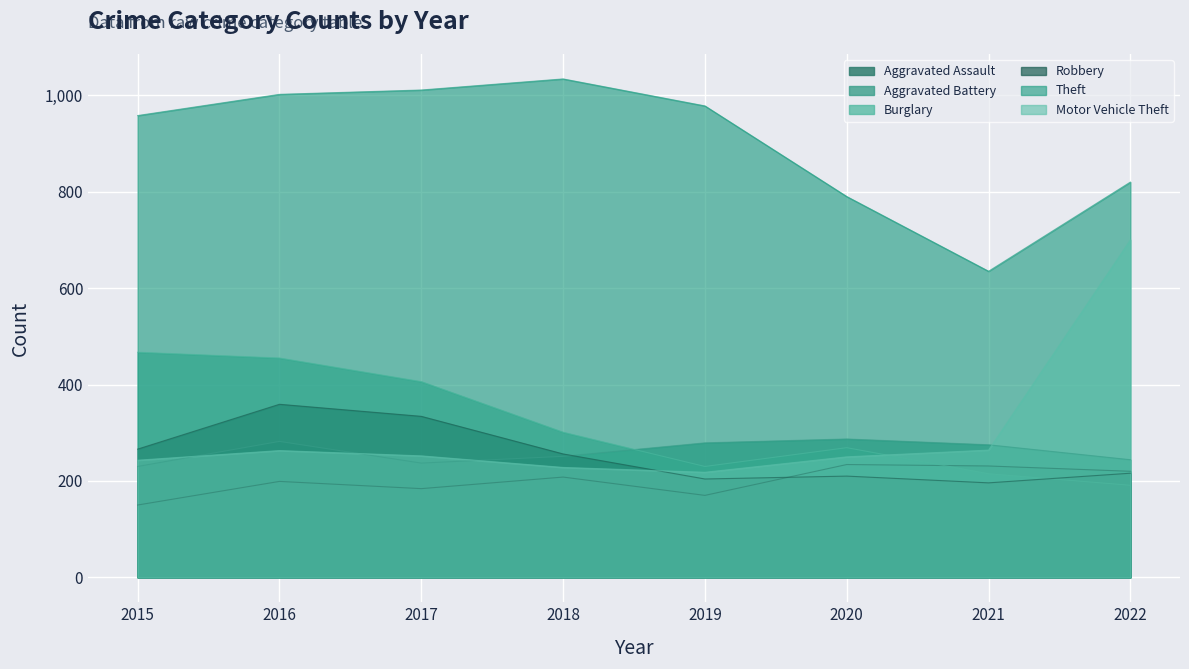

The Motor Vehicle Theft series shows 450 at 2021. True or false?

False